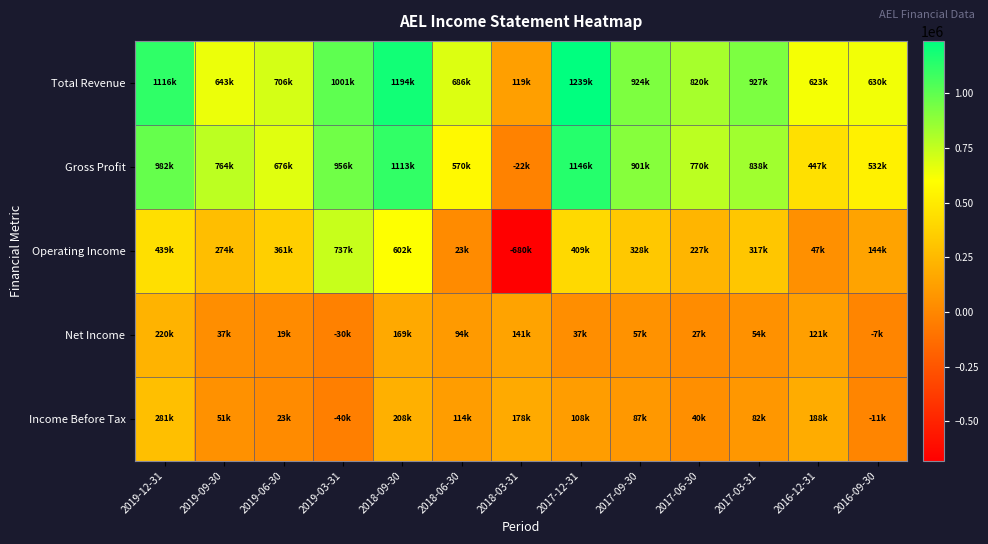

At how many categories does at least one series exceed 378285?

12